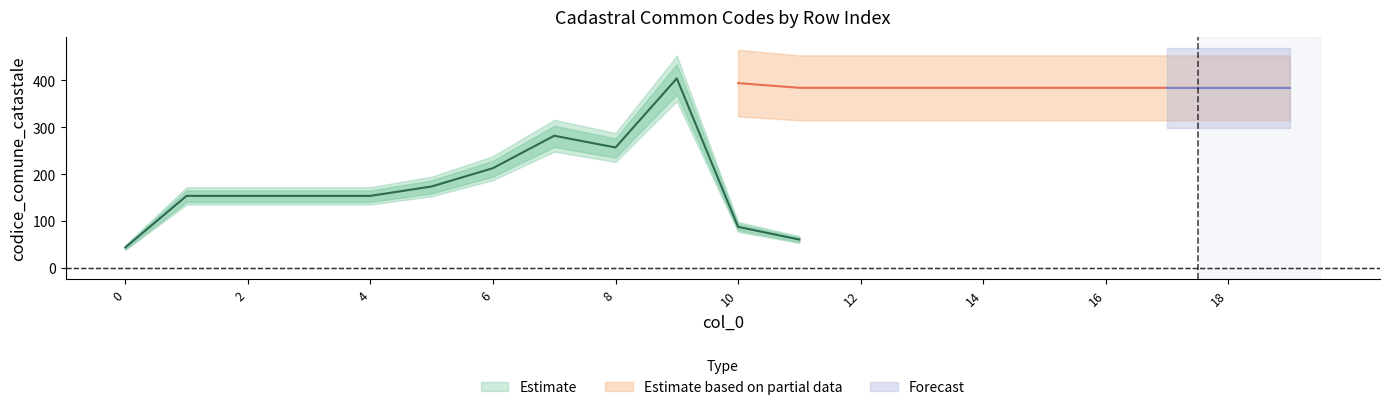

Rank the series by their average value, from highest to lowest.

Forecast, Estimate based on partial data, Estimate